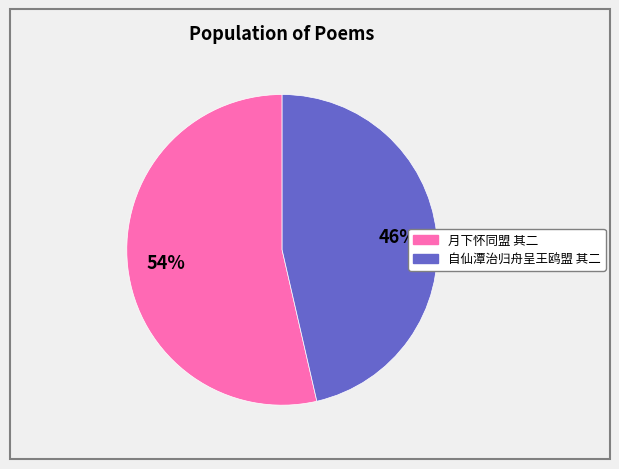

Which has a higher value, 月下怀同盟 其二 or 自仙潭治归舟呈王鸥盟 其二?

月下怀同盟 其二